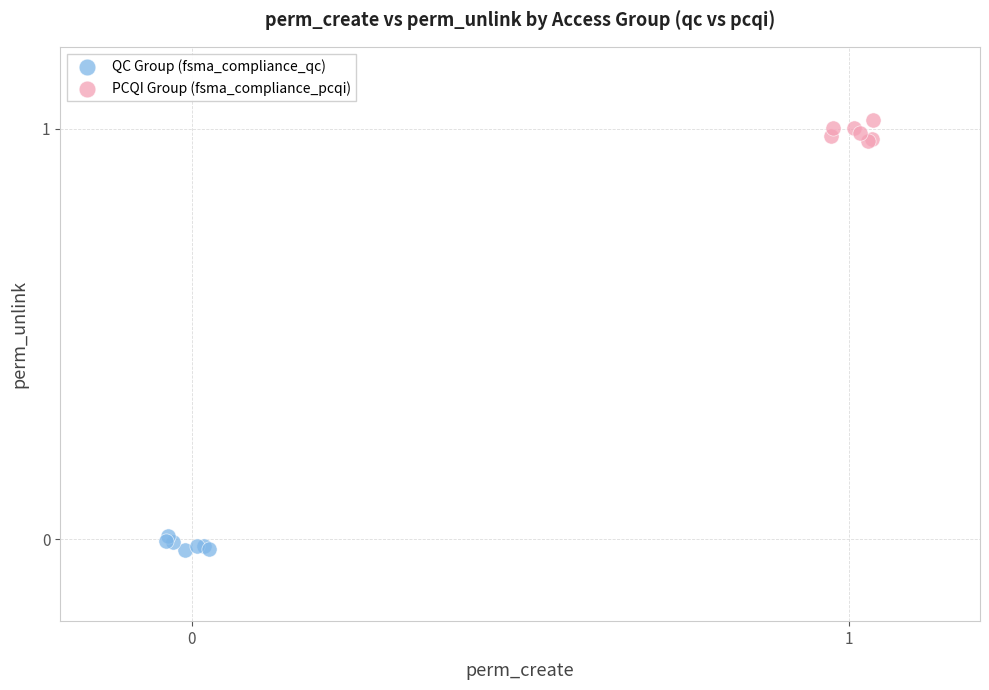

Which series contains the lowest Y value?

QC Group (fsma_compliance_qc)